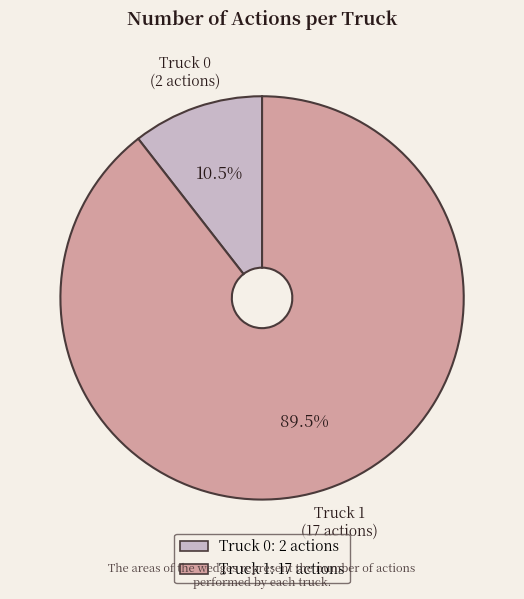

To the nearest percent, what is the combined percentage of Truck 1 and Truck 0?

100%